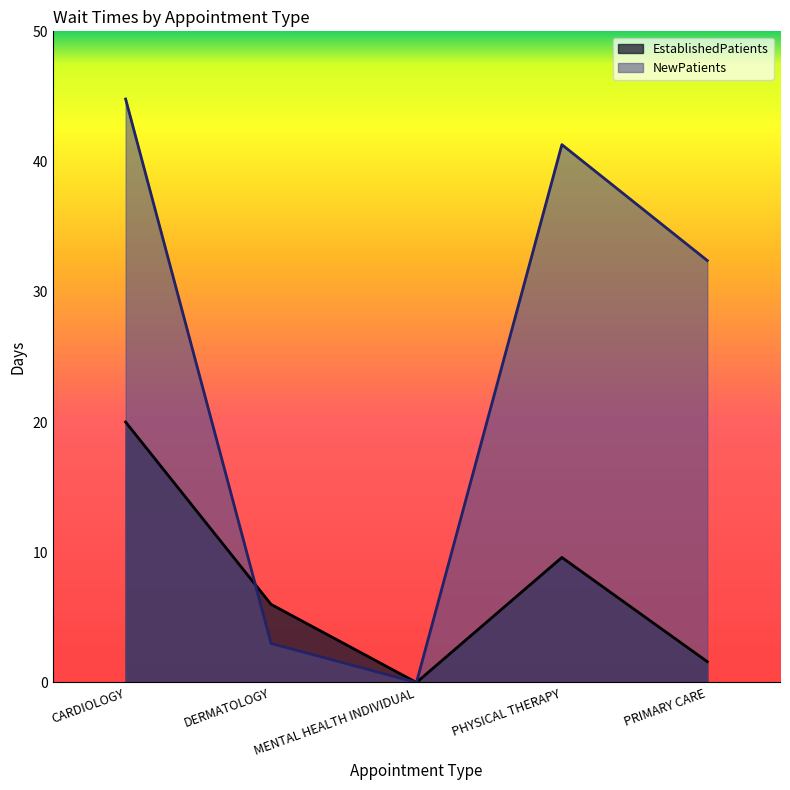

Between which two adjacent categories do EstablishedPatients and NewPatients first intersect?

CARDIOLOGY and DERMATOLOGY